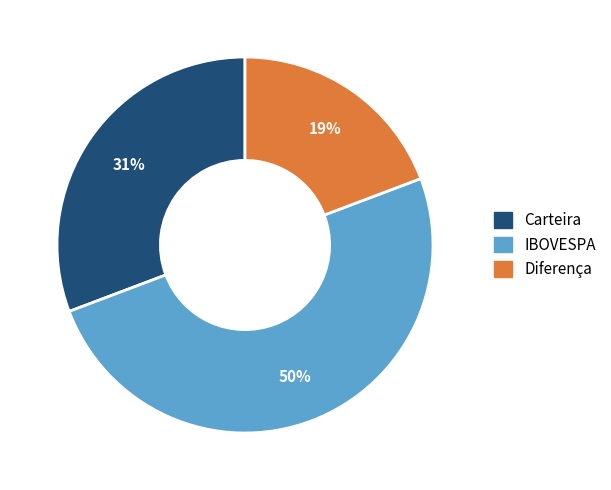

To the nearest percent, what is the combined percentage of Diferença and IBOVESPA?

69%